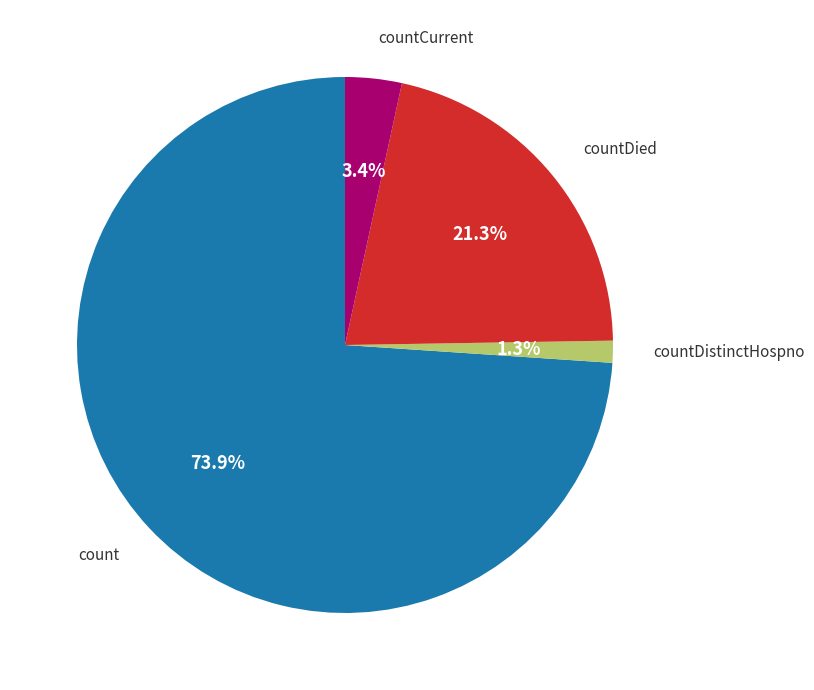

Does any single category account for the majority?

Yes